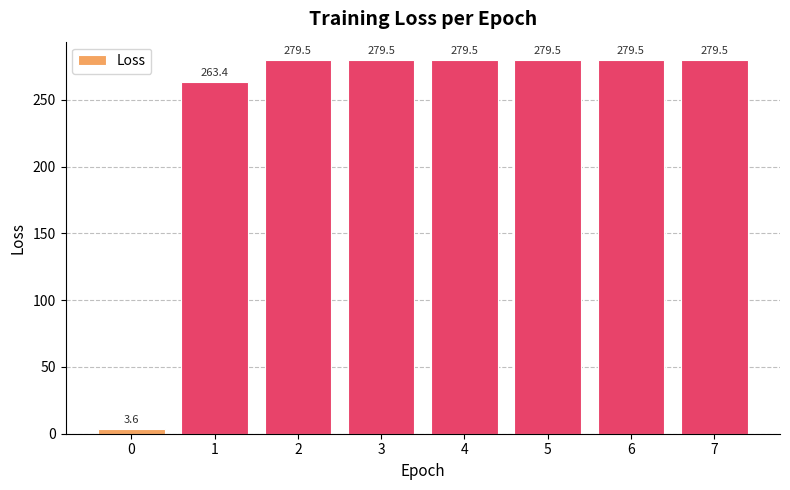

What is the sum of all values?

1944.2